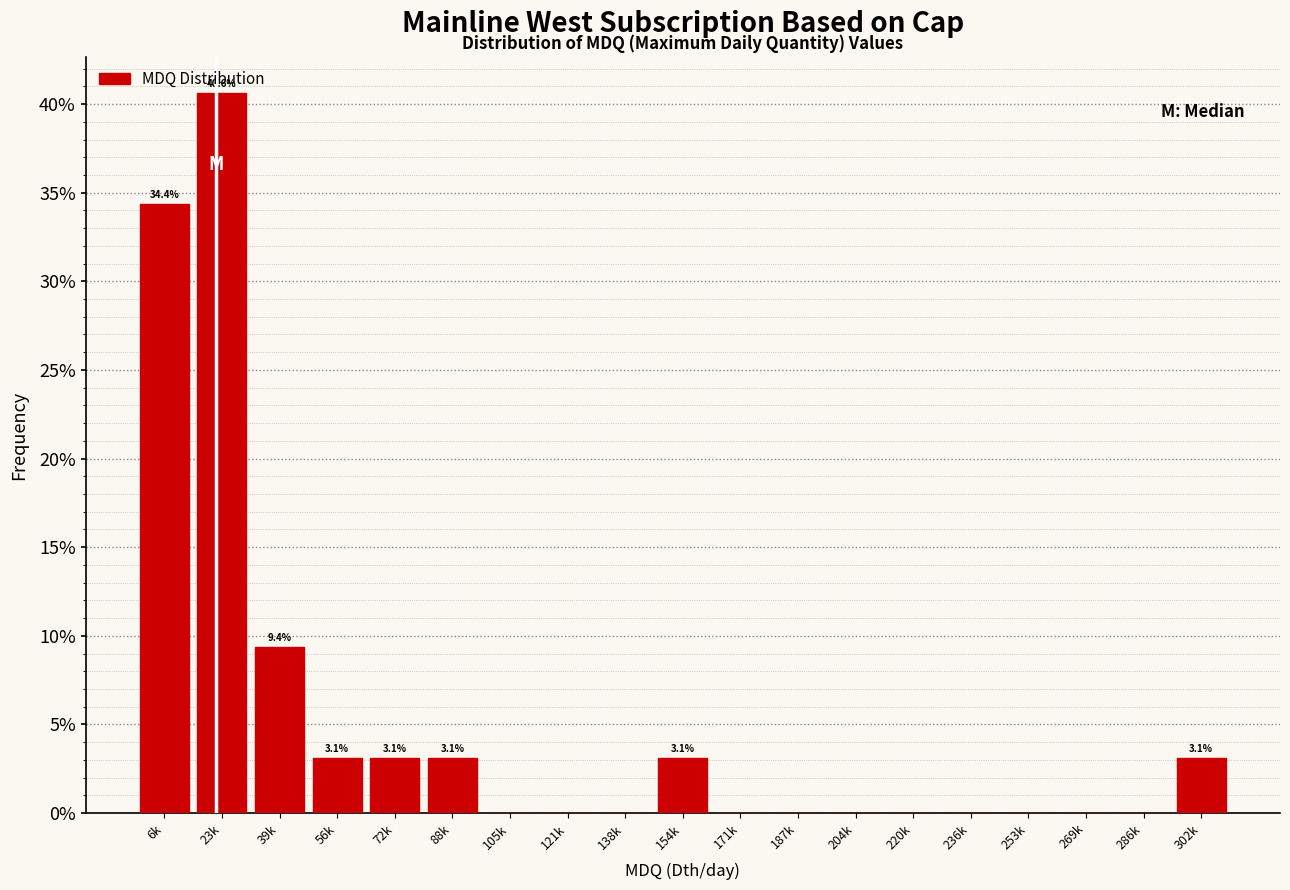

Are the bars horizontal?

No